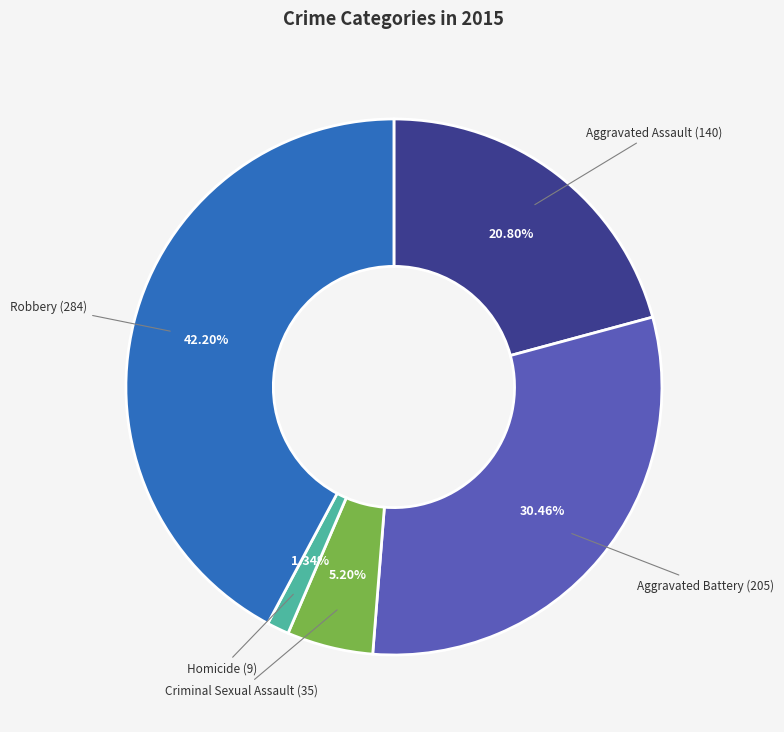

Does any single category account for the majority?

No